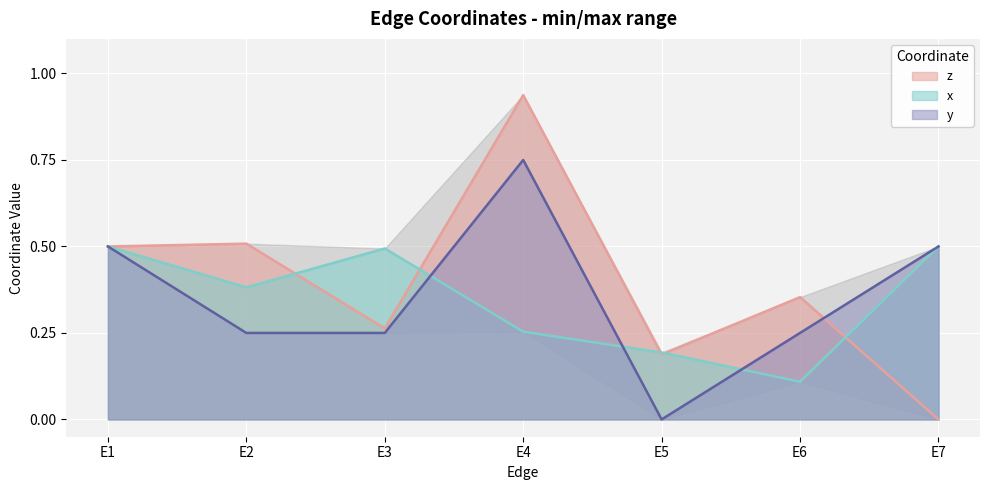

Is it true that x equals 0.1 at E7?

False